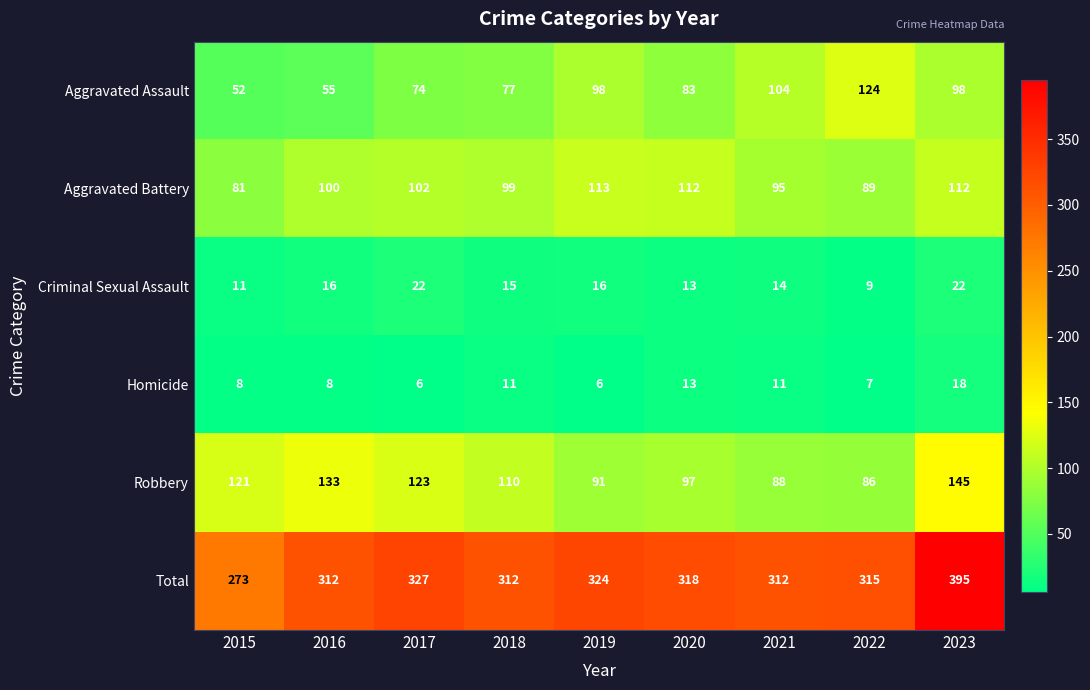

What is the smallest value displayed?

6